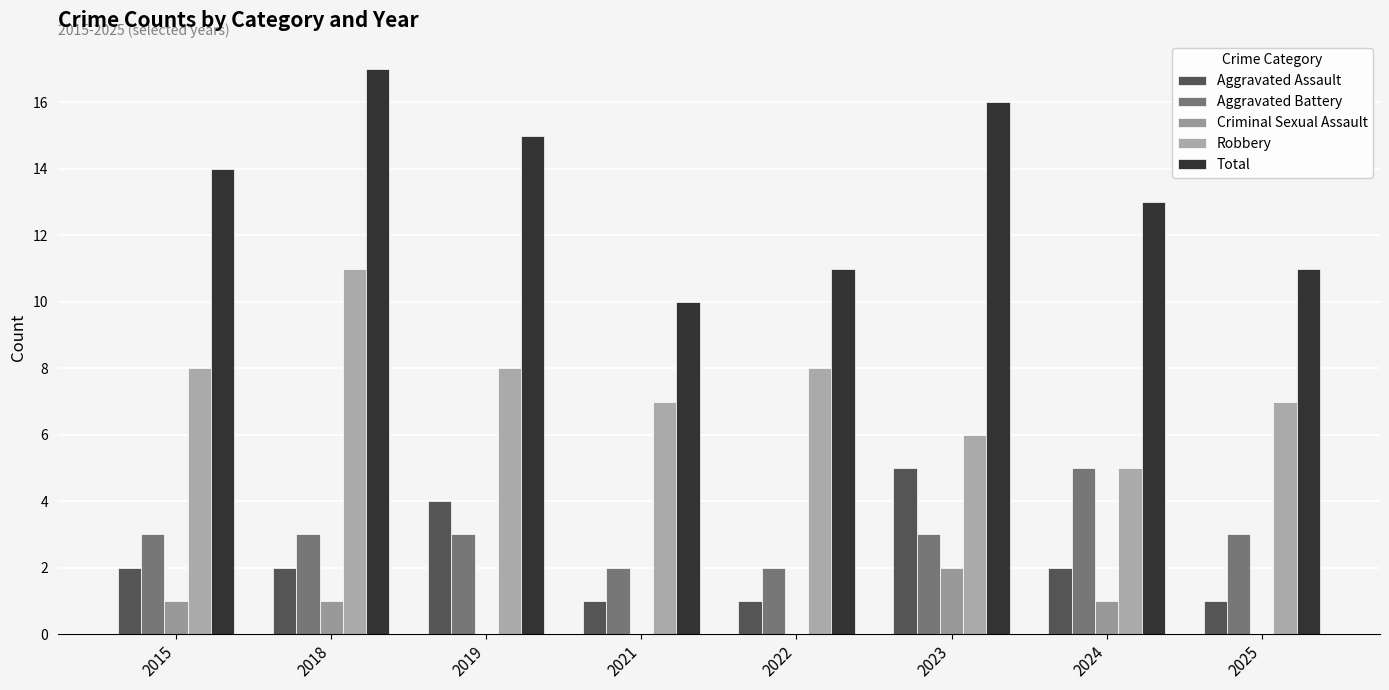

At 2019, list the series in order from smallest to largest.

Criminal Sexual Assault, Aggravated Battery, Aggravated Assault, Robbery, Total